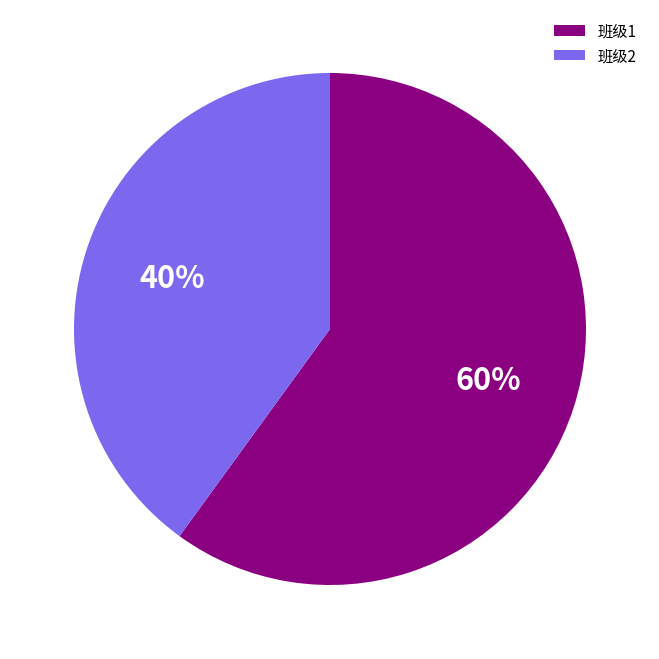

How many segments does this pie chart have?

2